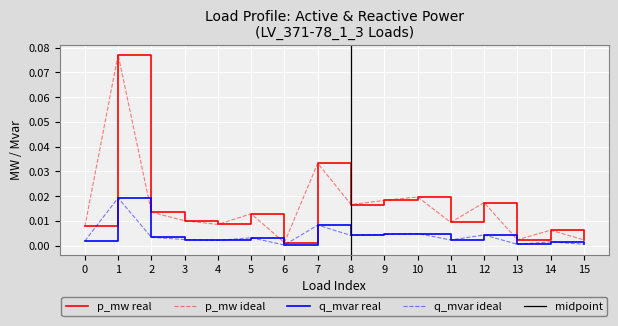

Is this an area chart (filled region under the line)?

No